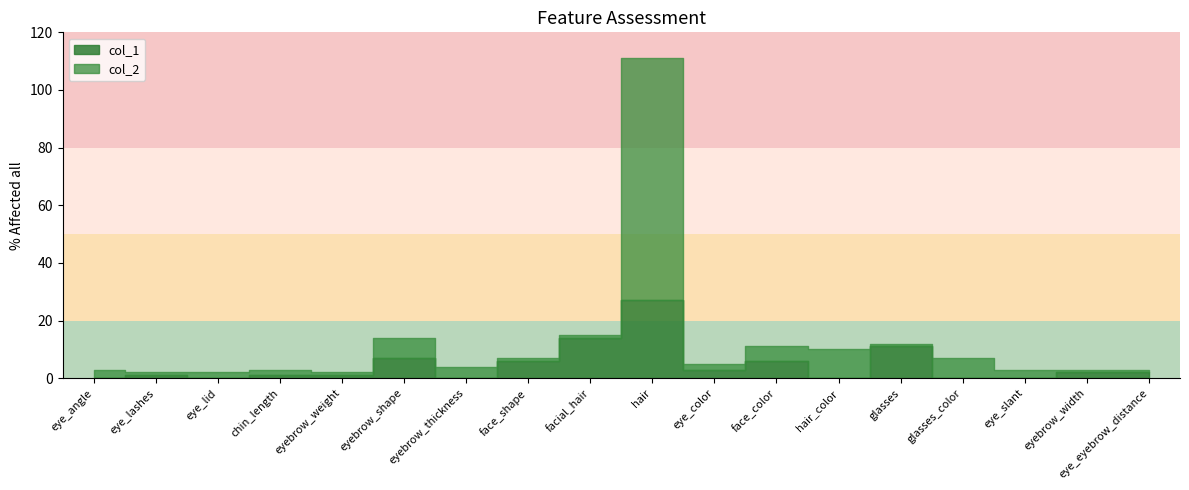

At which category is the sum across all series the highest?

hair